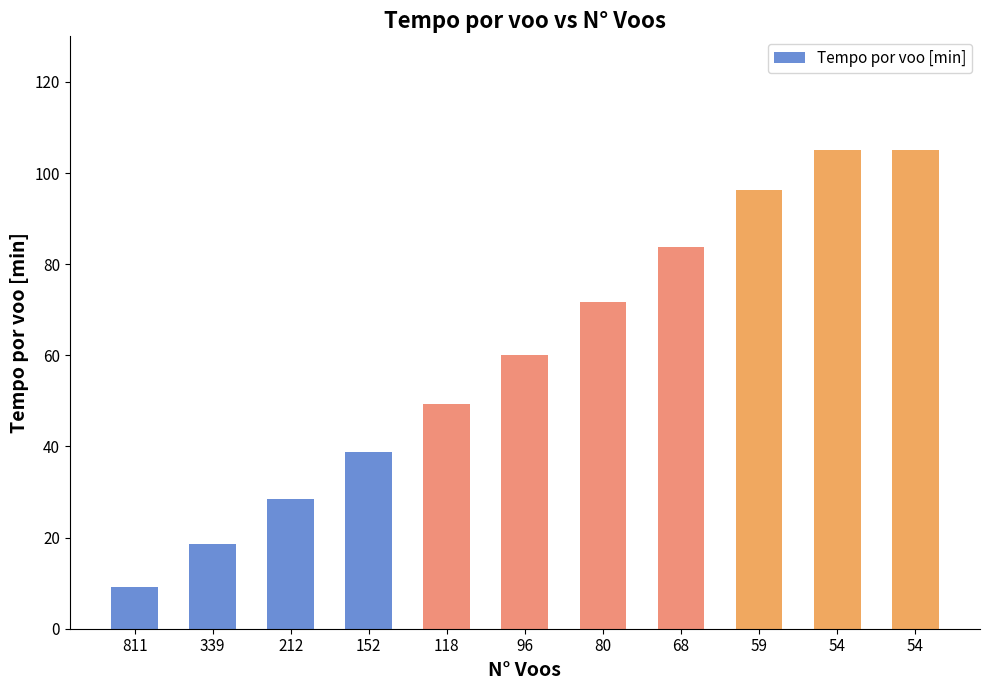

List the labels in order of value, largest first.

54, 54, 59, 68, 80, 96, 118, 152, 212, 339, 811